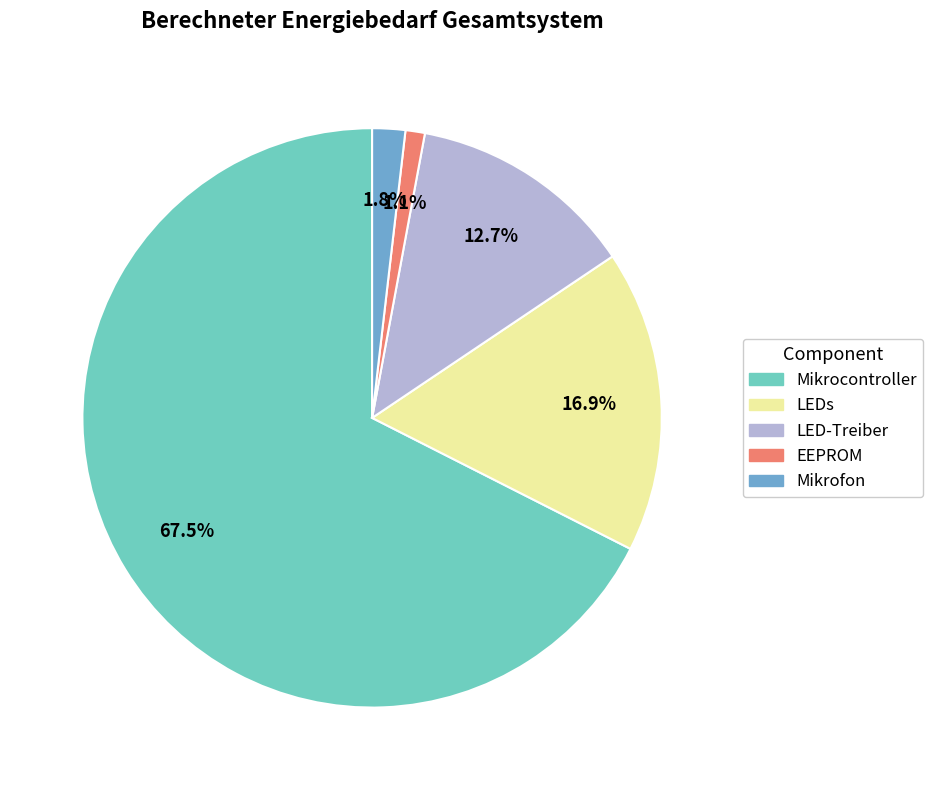

Count the number of slices in the pie.

5